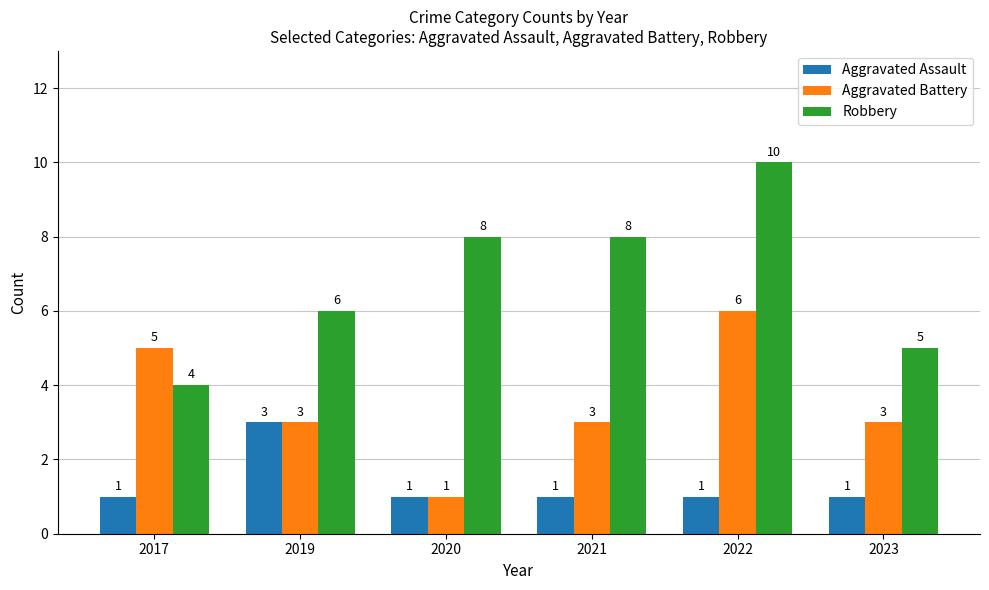

Rank the series at 2017 from lowest to highest value.

Aggravated Assault, Robbery, Aggravated Battery